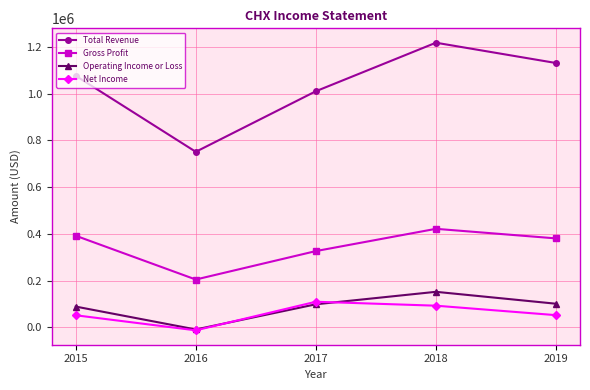

What is the greatest value displayed?

1218200